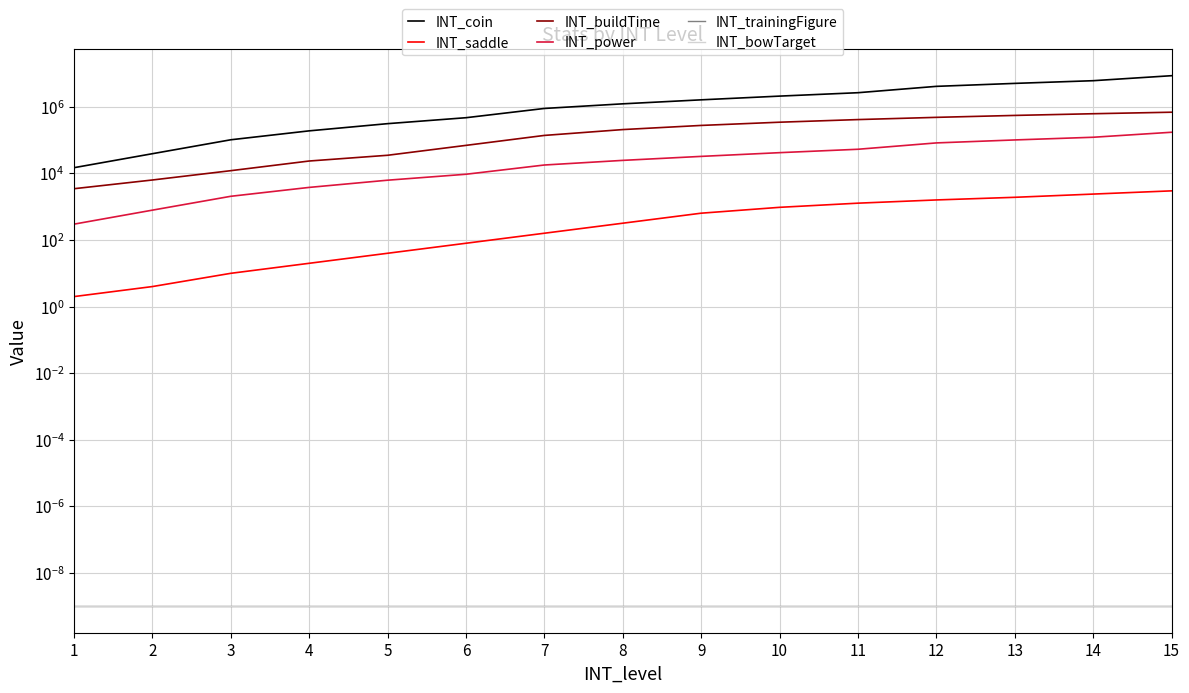

How many data points in INT_power are less than 24700?

7